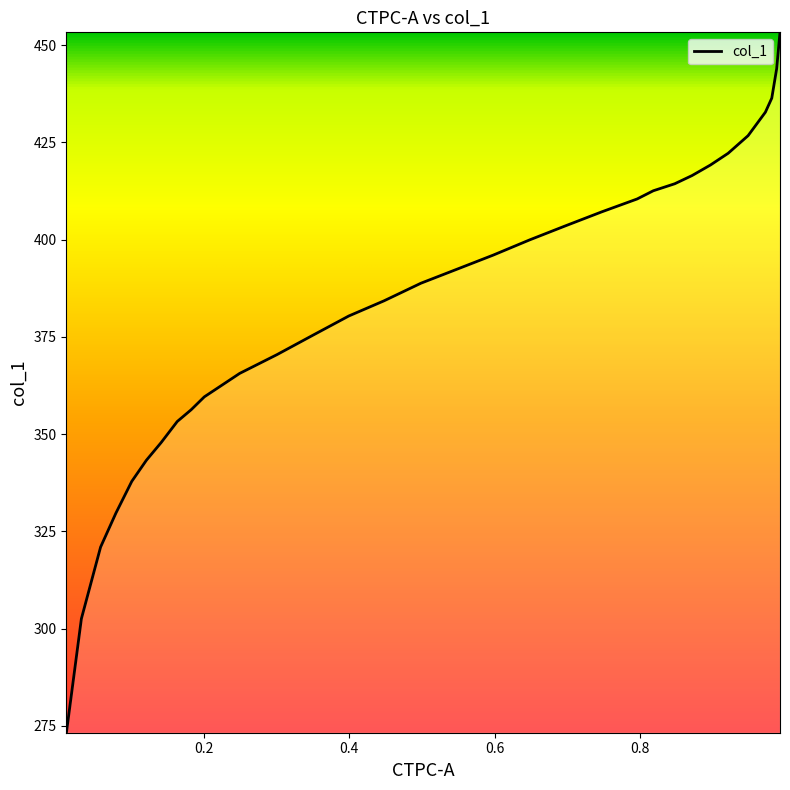

Count the number of categories in the chart.

32